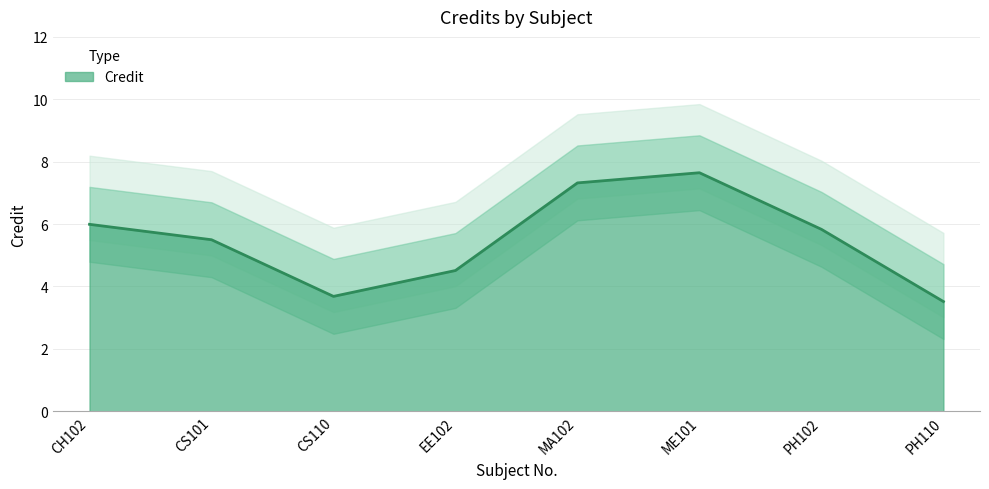

How many categories are shown in the chart?

8